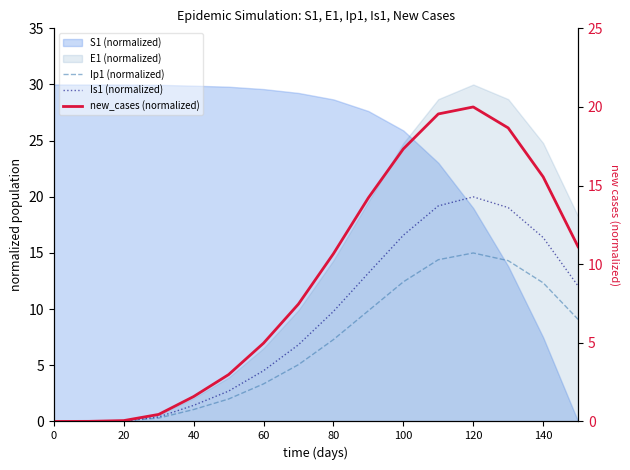

How many data points in Is1 (normalized) are above 9?

8